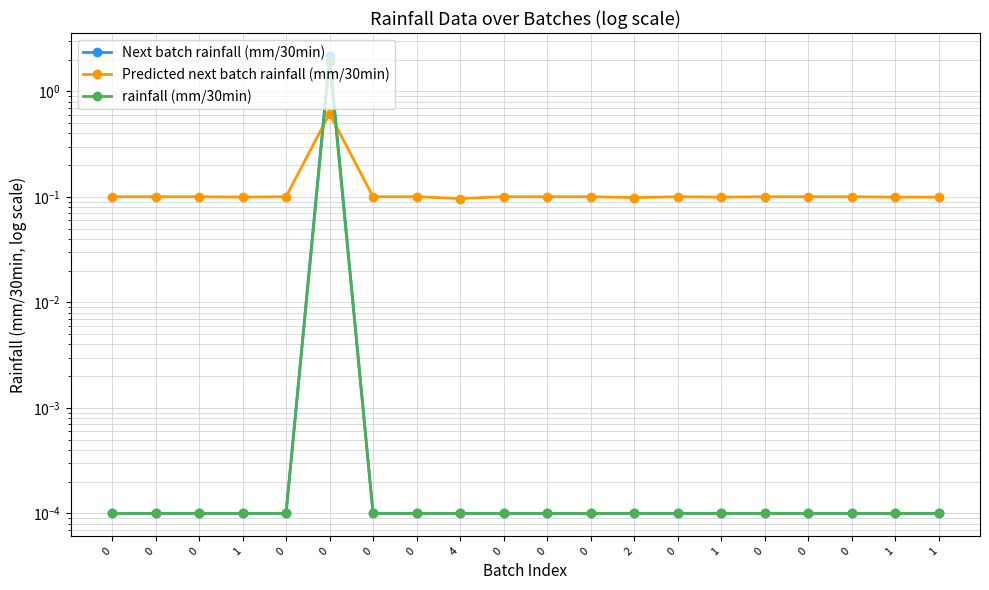

Reading left to right, extract all data points from this chart.

Next batch rainfall (mm/30min): 0=0.0	0=0.0	0=0.0	1=0.0	0=0.0	0=2.2	0=0.0	0=0.0	4=0.0	0=0.0	0=0.0	0=0.0	2=0.0	0=0.0	1=0.0	0=0.0	0=0.0	0=0.0	1=0.0	1=0.0
Predicted next batch rainfall (mm/30min): 0=0.1	0=0.1	0=0.1	1=0.1	0=0.1	0=0.6	0=0.1	0=0.1	4=0.1	0=0.1	0=0.1	0=0.1	2=0.1	0=0.1	1=0.1	0=0.1	0=0.1	0=0.1	1=0.1	1=0.1
rainfall (mm/30min): 0=0.0	0=0.0	0=0.0	1=0.0	0=0.0	0=2.0	0=0.0	0=0.0	4=0.0	0=0.0	0=0.0	0=0.0	2=0.0	0=0.0	1=0.0	0=0.0	0=0.0	0=0.0	1=0.0	1=0.0